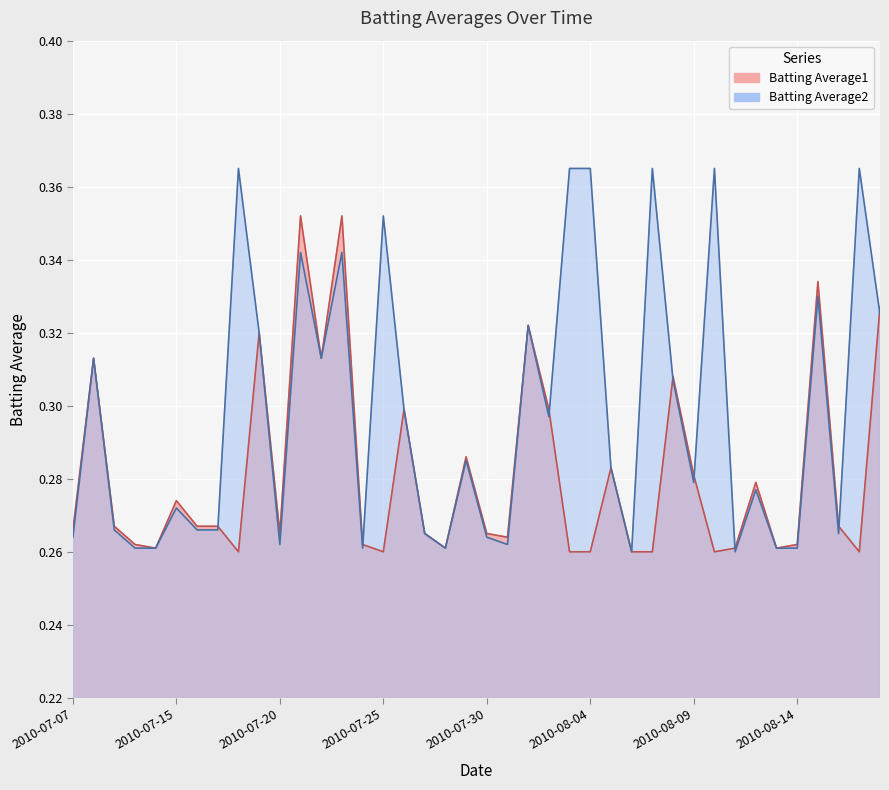

What is the difference between the maximum and minimum values in the Batting Average2 series?

0.1